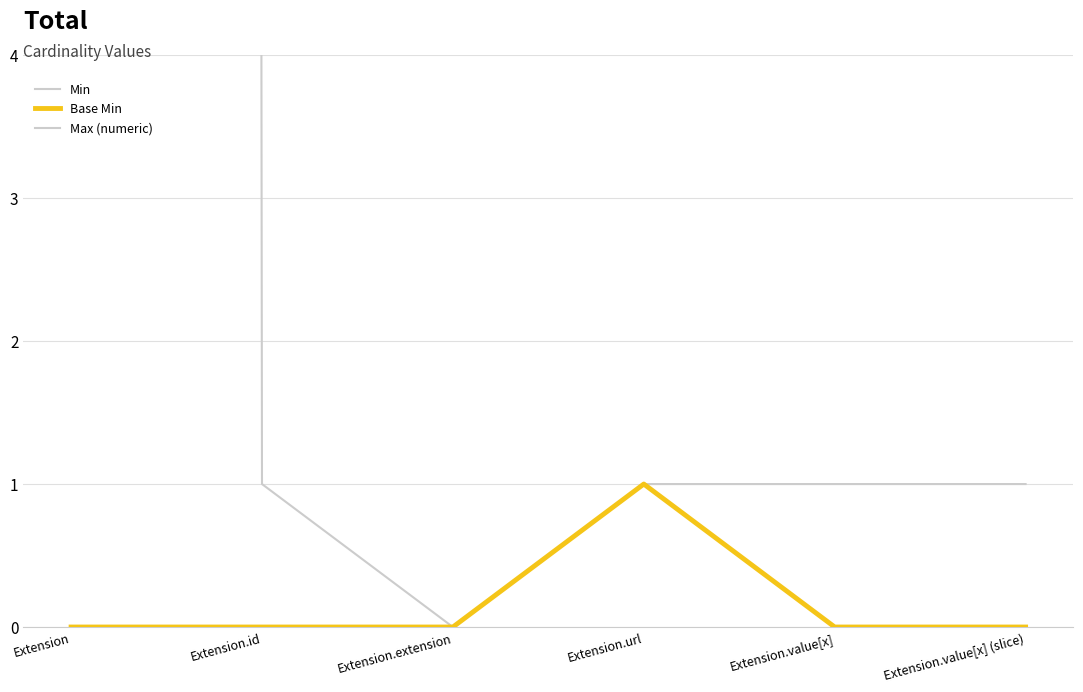

What is the difference between the highest and lowest values at Extension.value[x]?

1